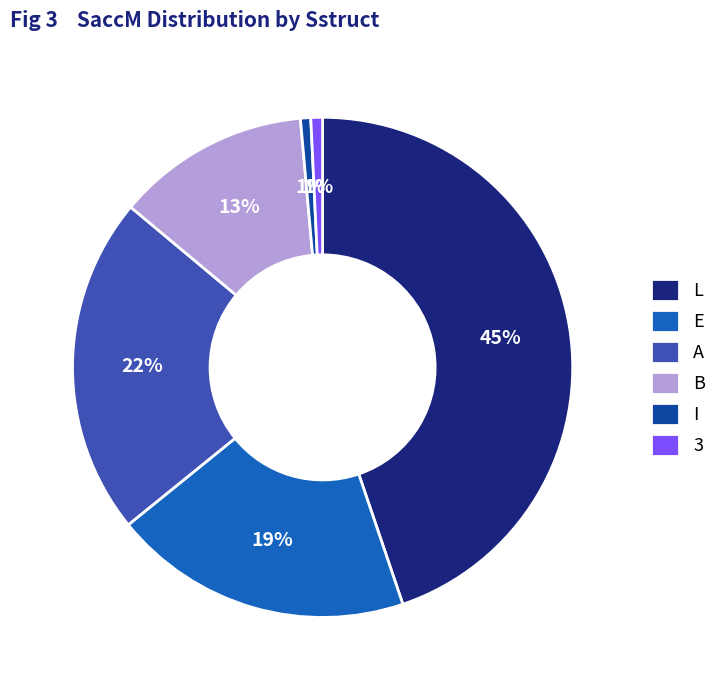

Which category has the biggest portion of the pie?

L